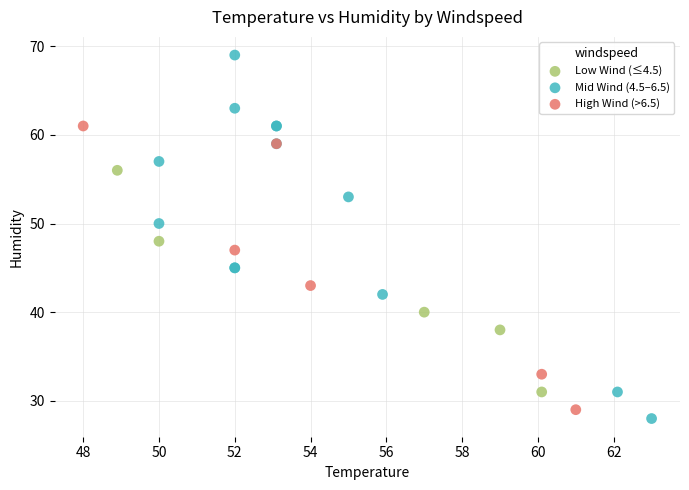

Which series has the widest spread of Y values?

Mid Wind (4.5–6.5)